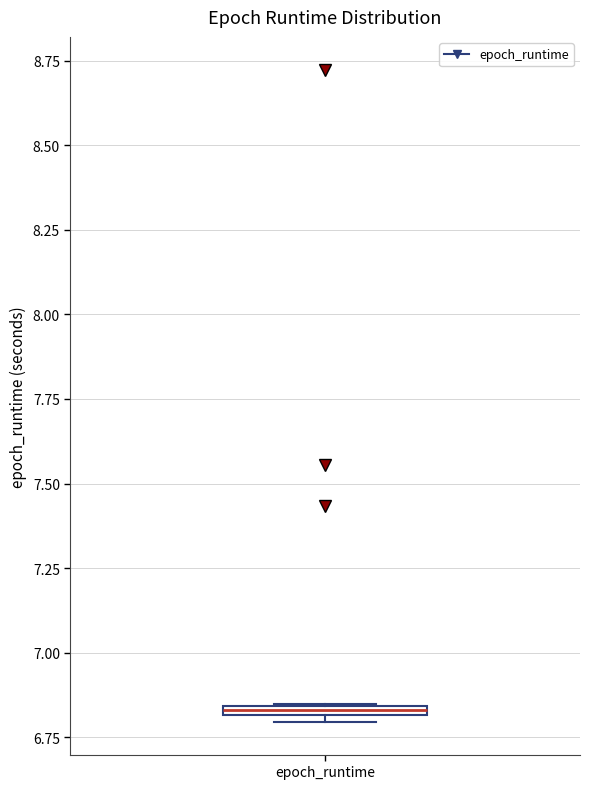

Where is the upper edge of the box for epoch_runtime on the y-axis? The values are not printed on the chart, so give them approximately, as read against the axis.

6.85